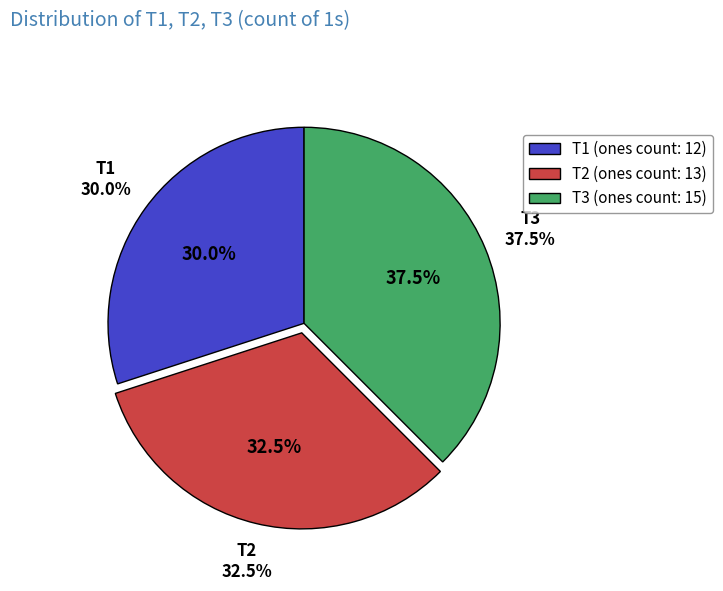

How many slices are in this pie chart?

3